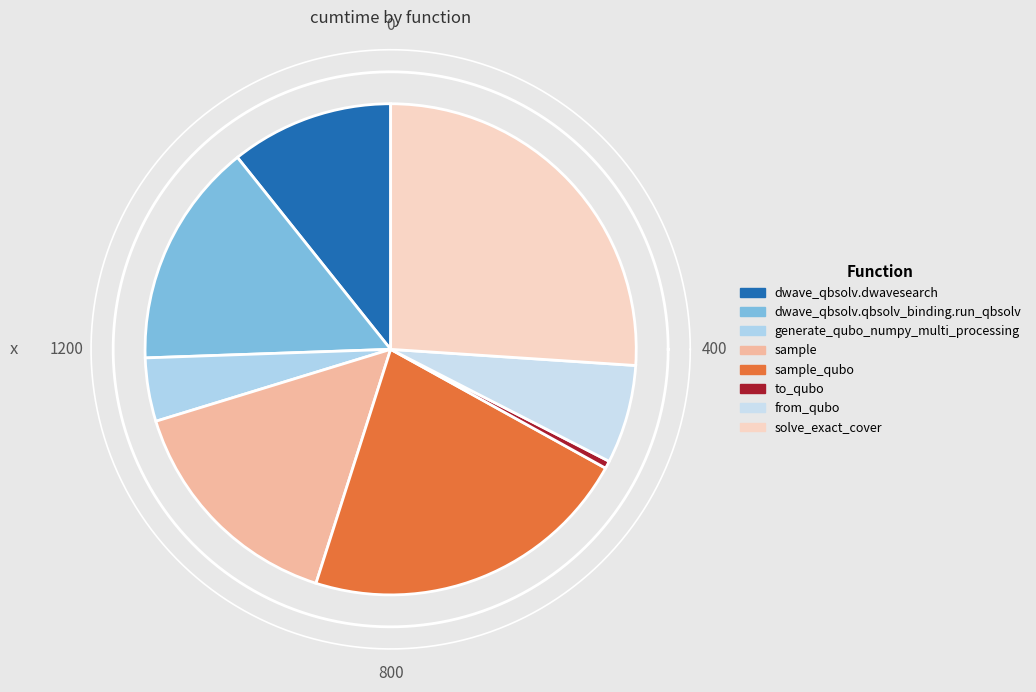

Is sample_qubo the majority of the pie?

No